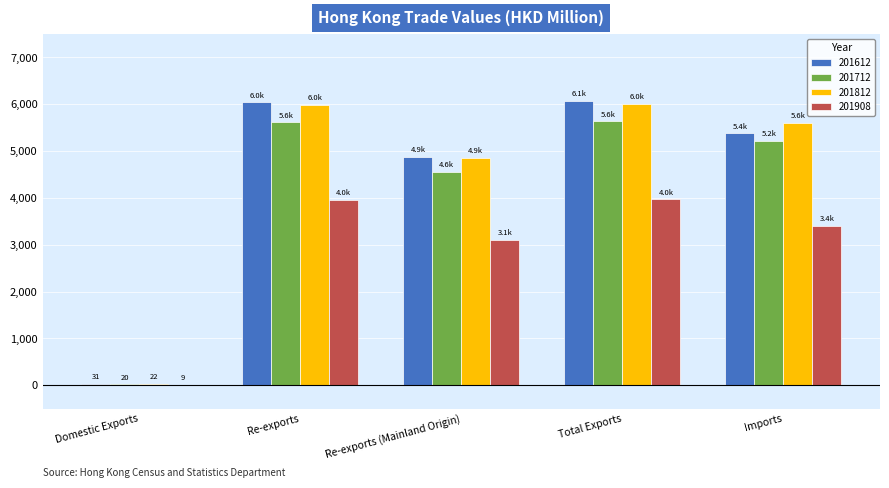

Between Total Exports and Imports, which series saw the biggest shift?

201612